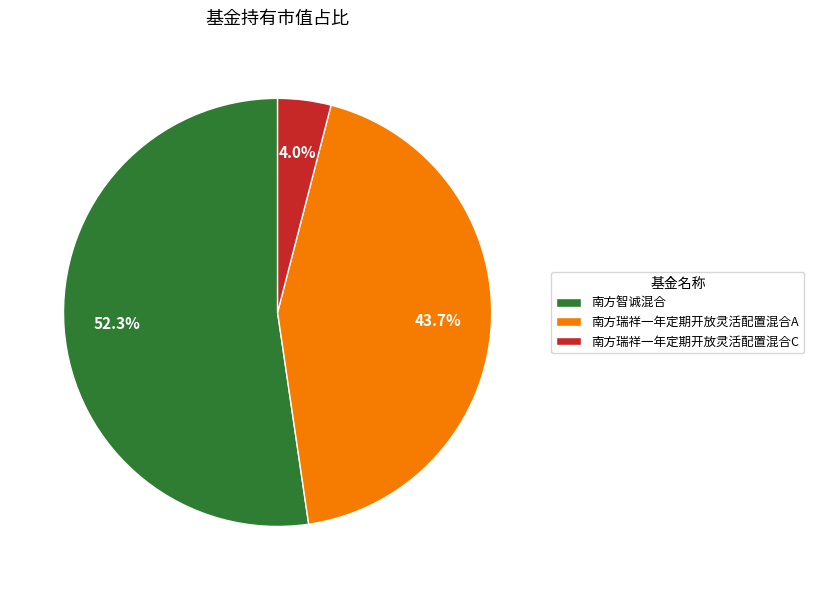

Rank the categories by value from lowest to highest.

南方瑞祥一年定期开放灵活配置混合C, 南方瑞祥一年定期开放灵活配置混合A, 南方智诚混合